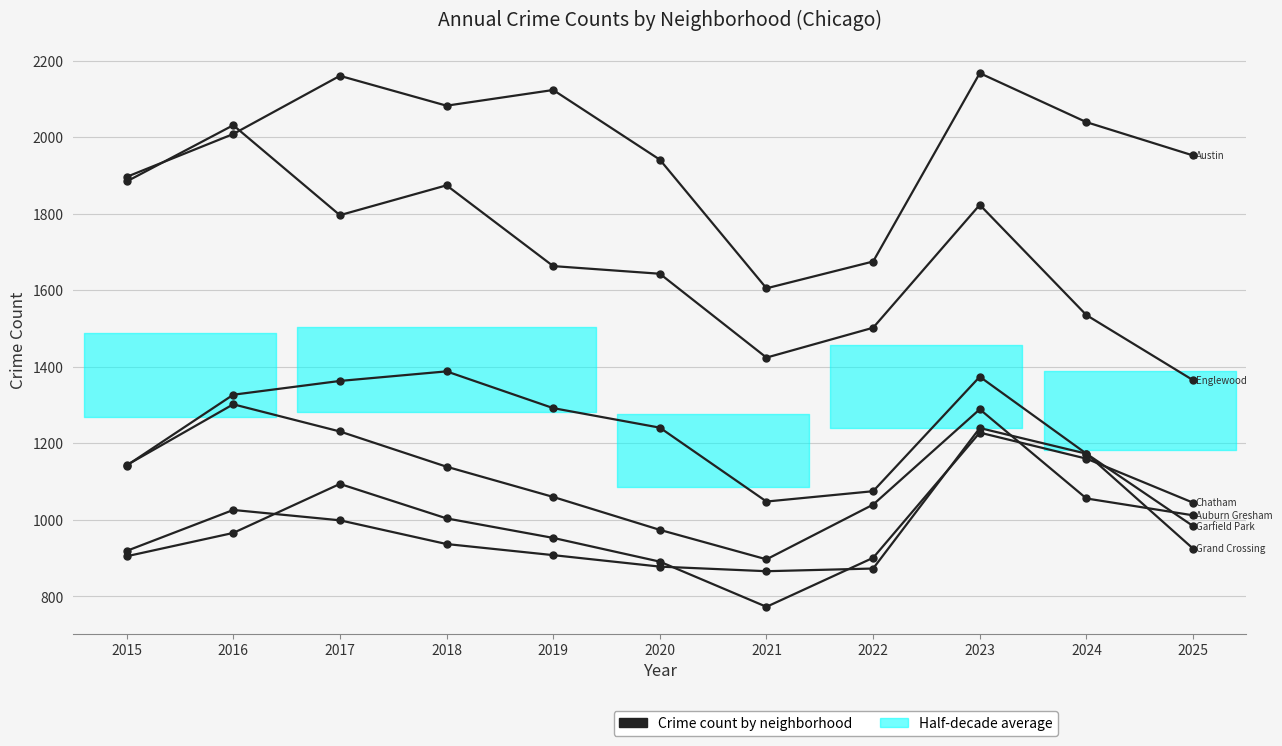

How many categories are shown in the chart?

11